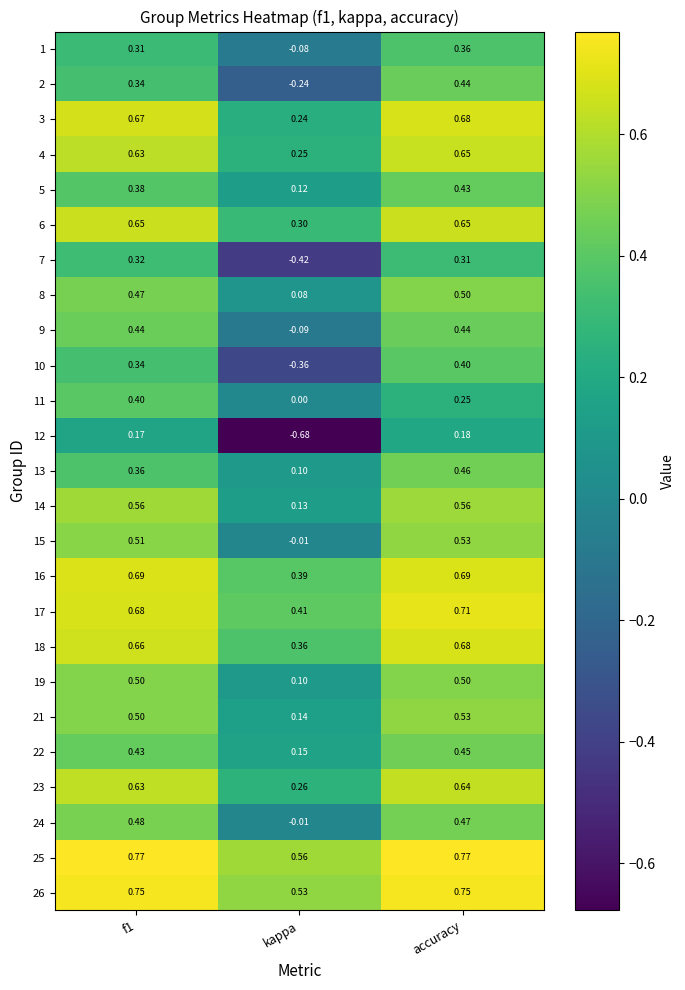

Where is 7 nearest to the value 0?

accuracy